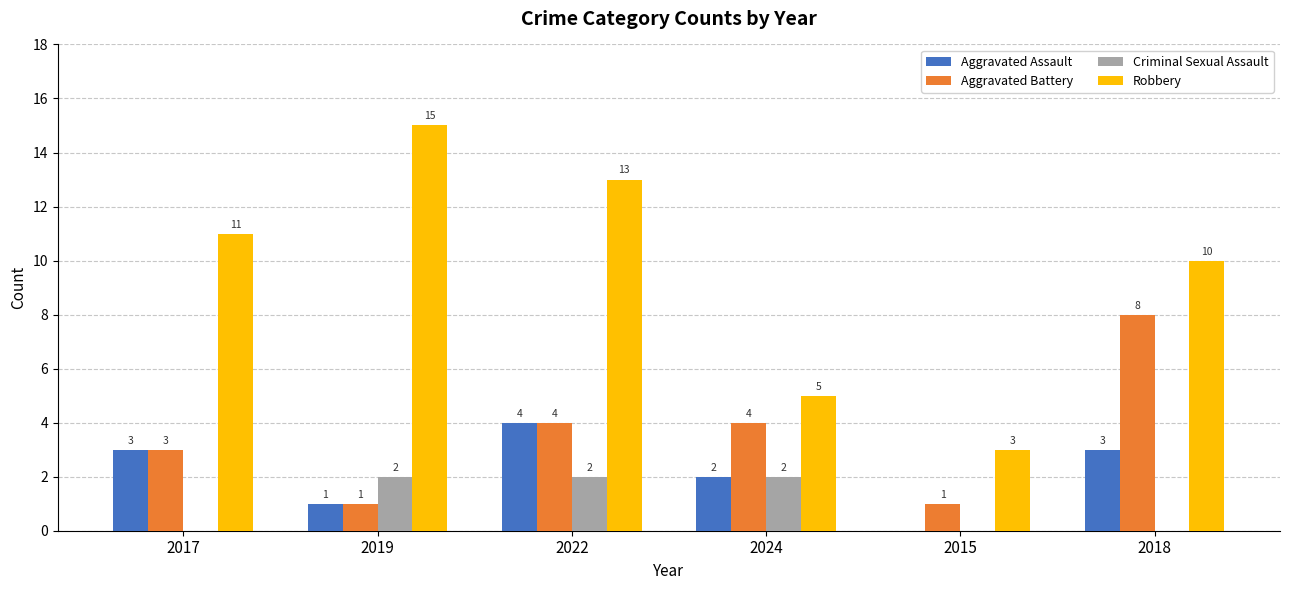

What is the total value across all series at 2024?

13